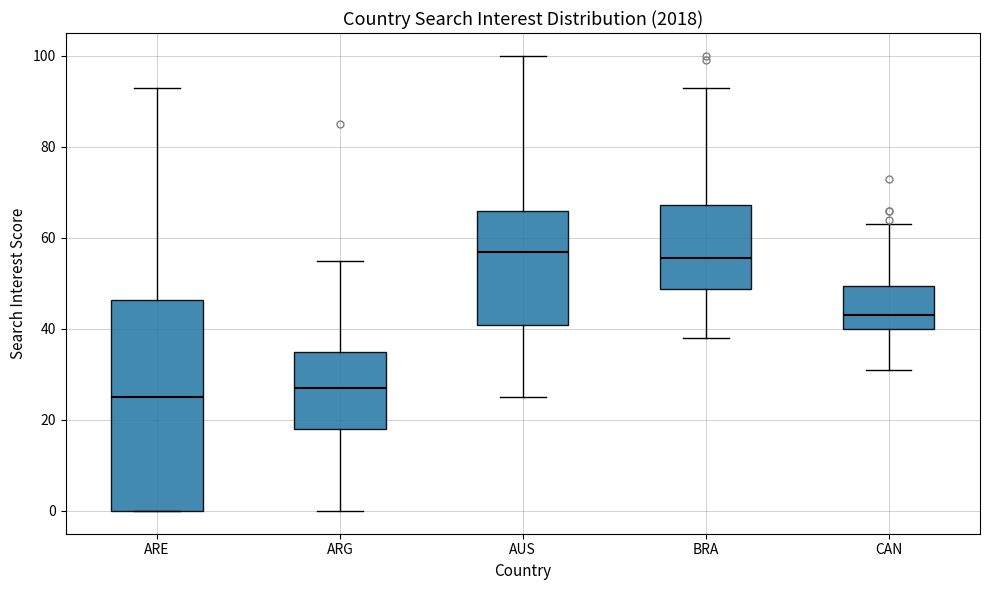

Where does the lower whisker of the box for ARG end on the y-axis? The values are not printed on the chart, so give them approximately, as read against the axis.

0